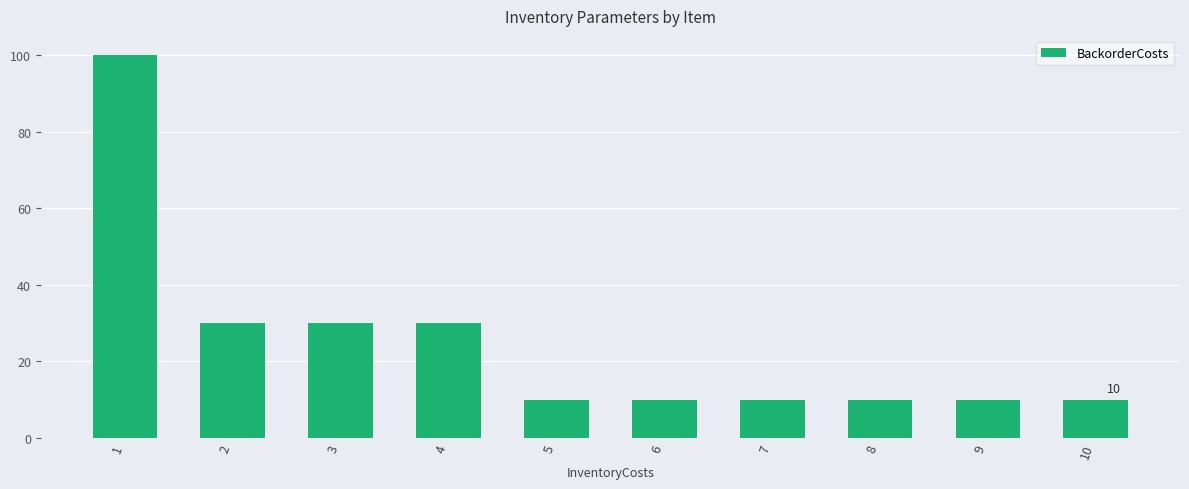

The chart shows a value of 10 at 6. True or false?

True